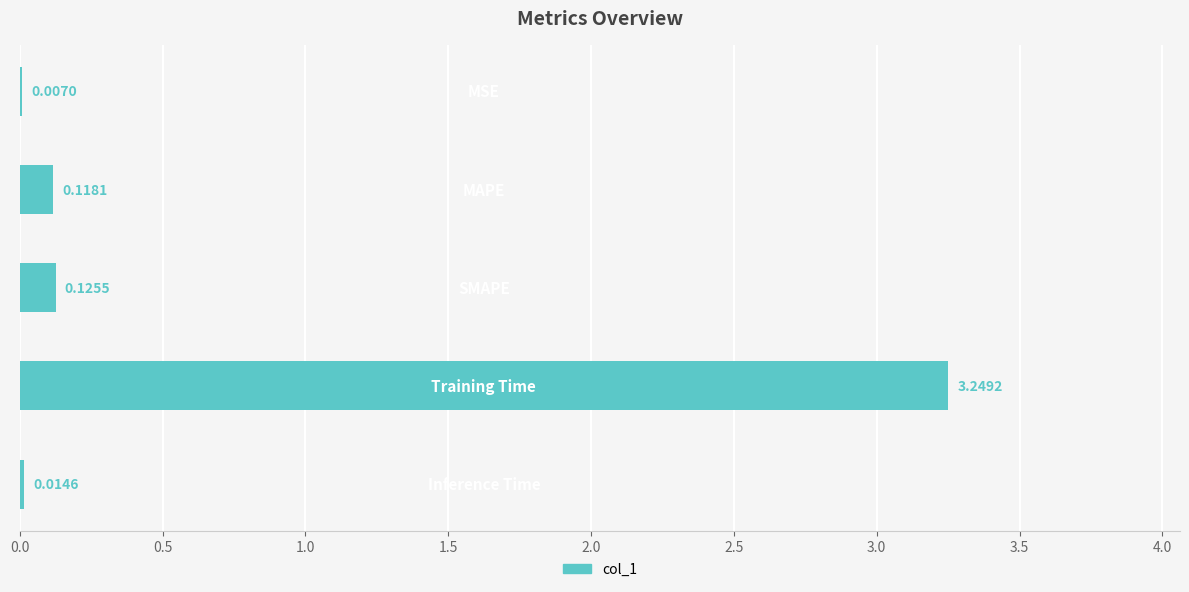

What is the sum of all values?

3.5